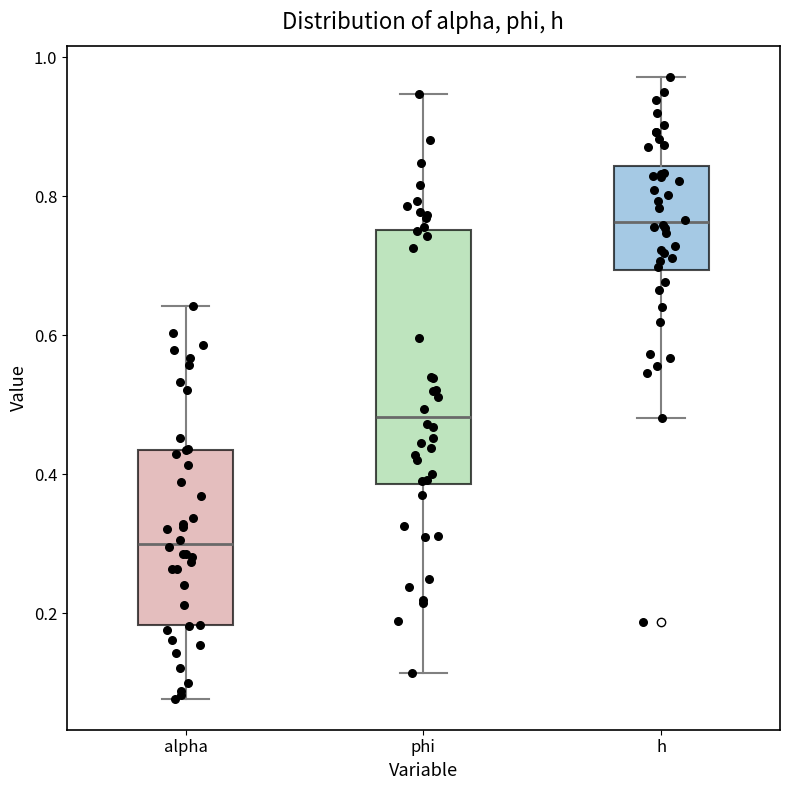

Where does the median line of the box for h sit on the y-axis? The values are not printed on the chart, so give them approximately, as read against the axis.

0.76